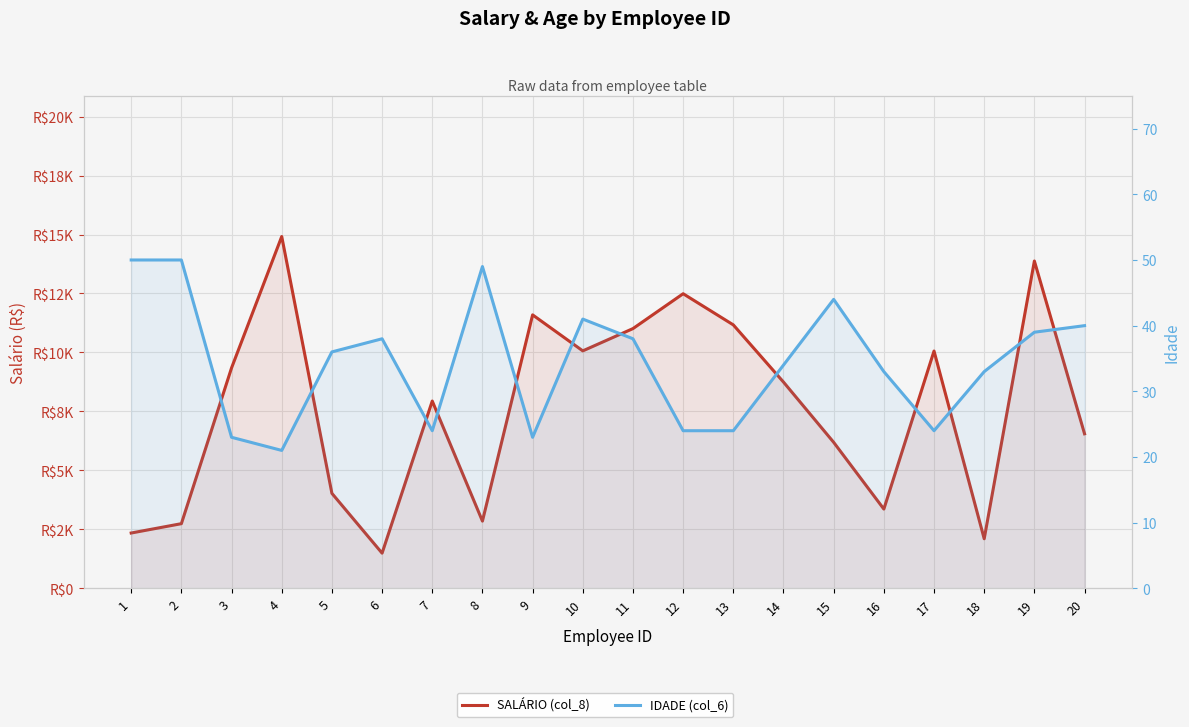

How many values in the SALÁRIO (col_8) series exceed 8744?

9